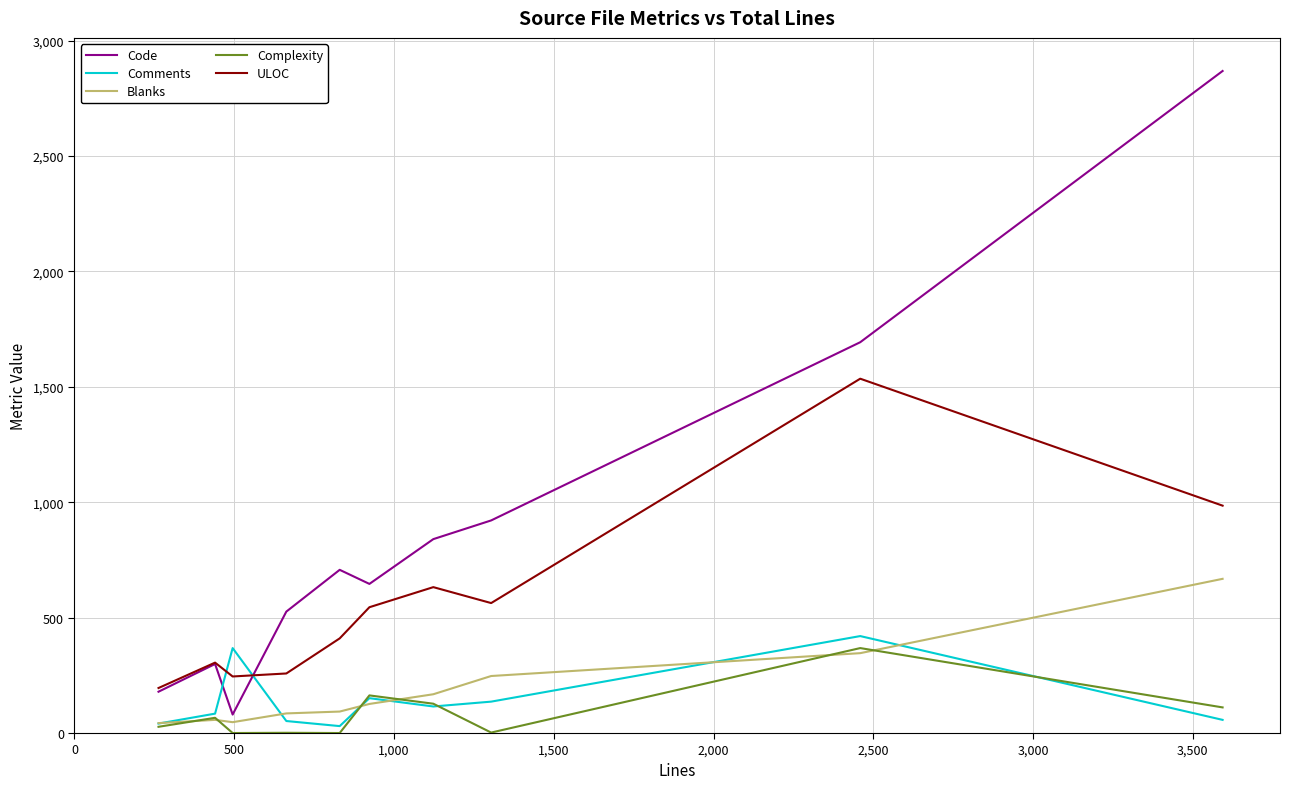

True or false: ULOC and Comments cross at least once.

True